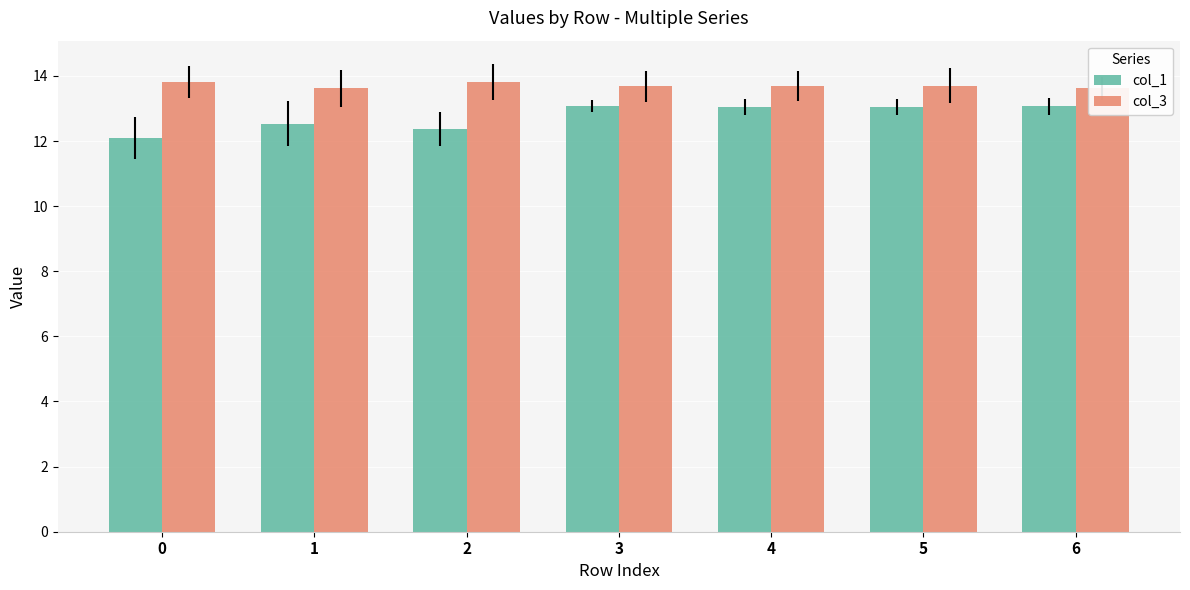

The col_1 series shows 20.9 at 2. True or false?

False